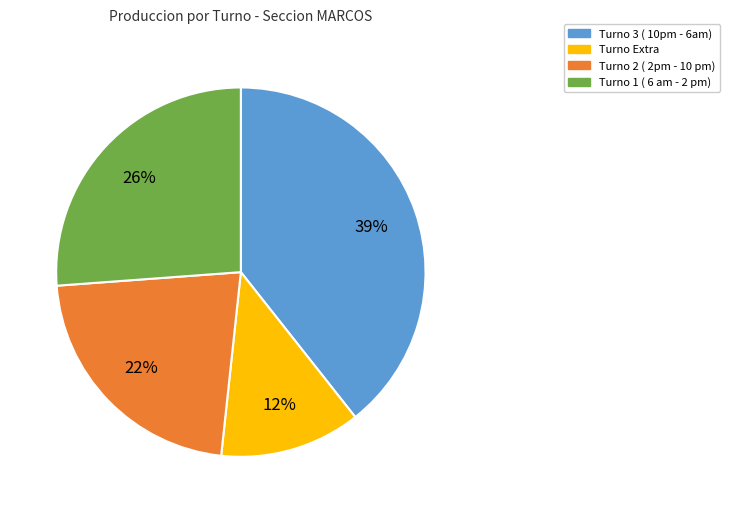

Which category has the smallest portion of the pie?

Turno Extra